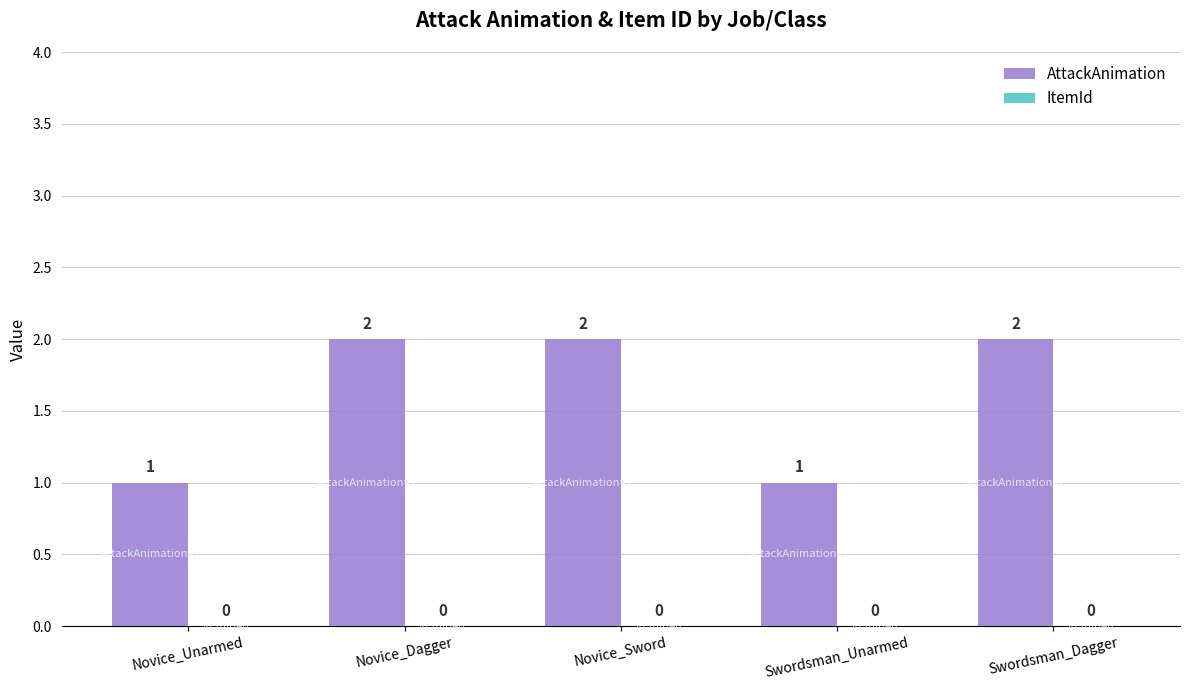

What position from the left is Novice_Unarmed?

1